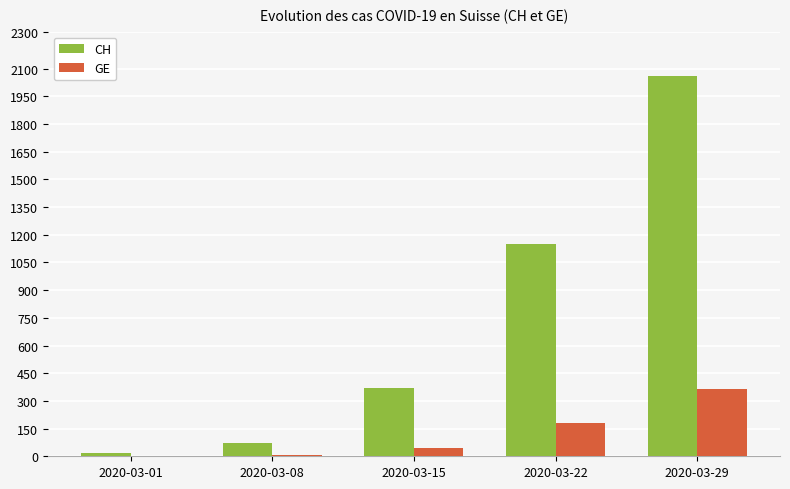

Count the number of data series in this chart.

2